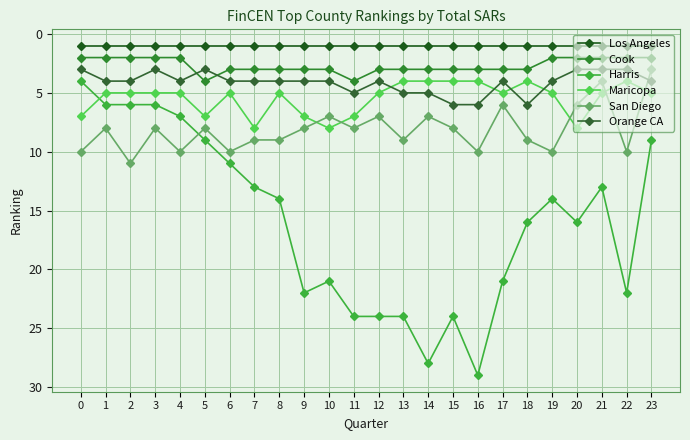

Which has a higher value, 11 or 18?

11